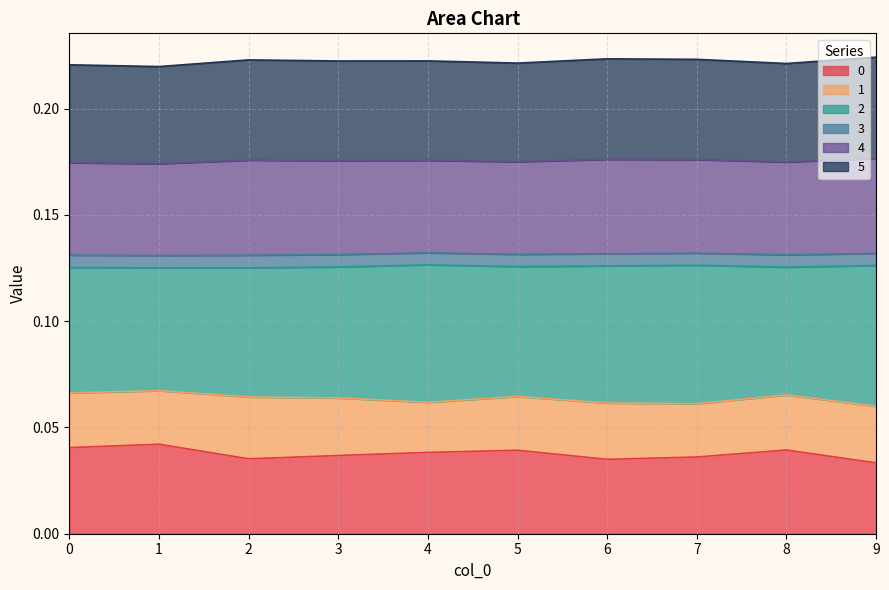

How many 5 values are between 0 and 1?

10